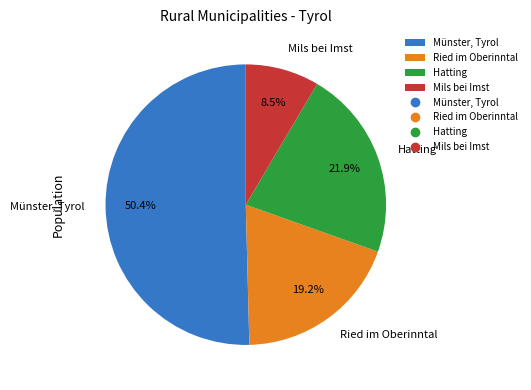

Which category accounts for the majority?

Münster, Tyrol